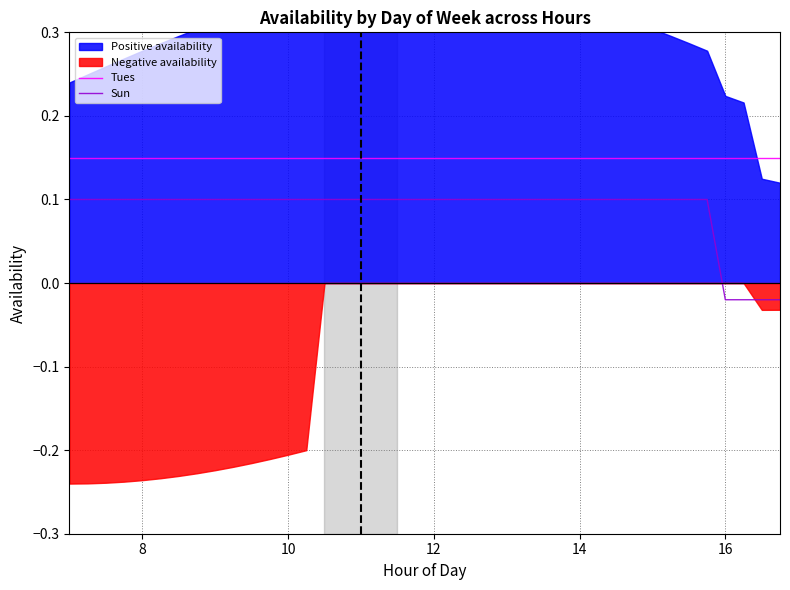

True or false: Tues and Sun intersect in this chart.

False